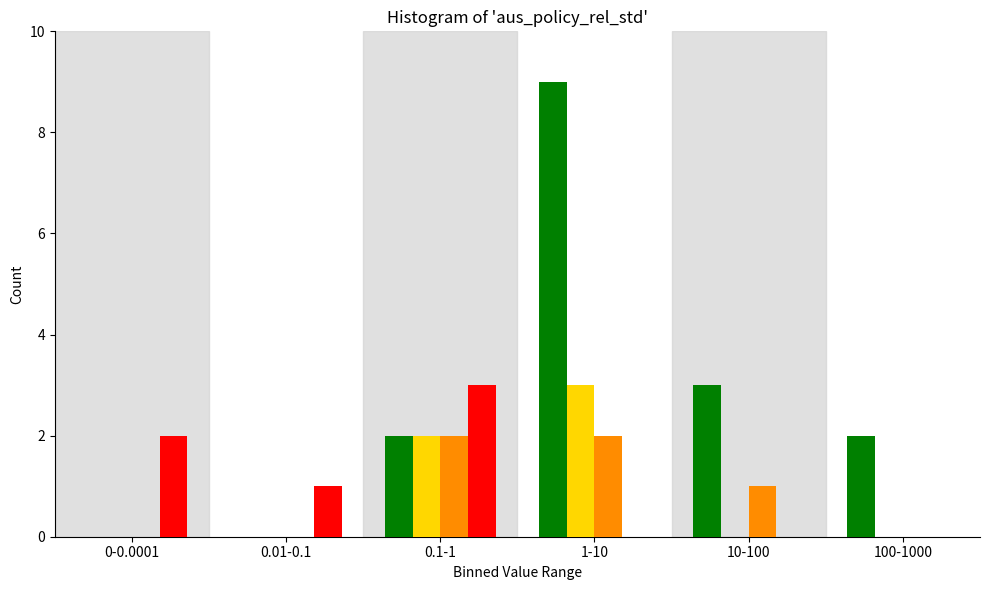

At which category is the sum across all series the highest?

1-10